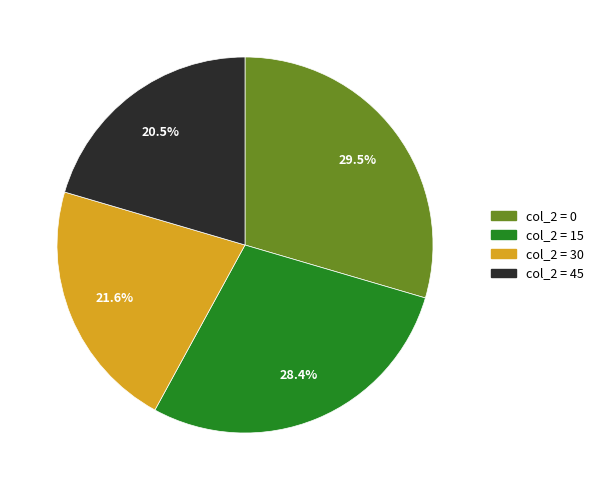

Is there a majority slice in this chart?

No